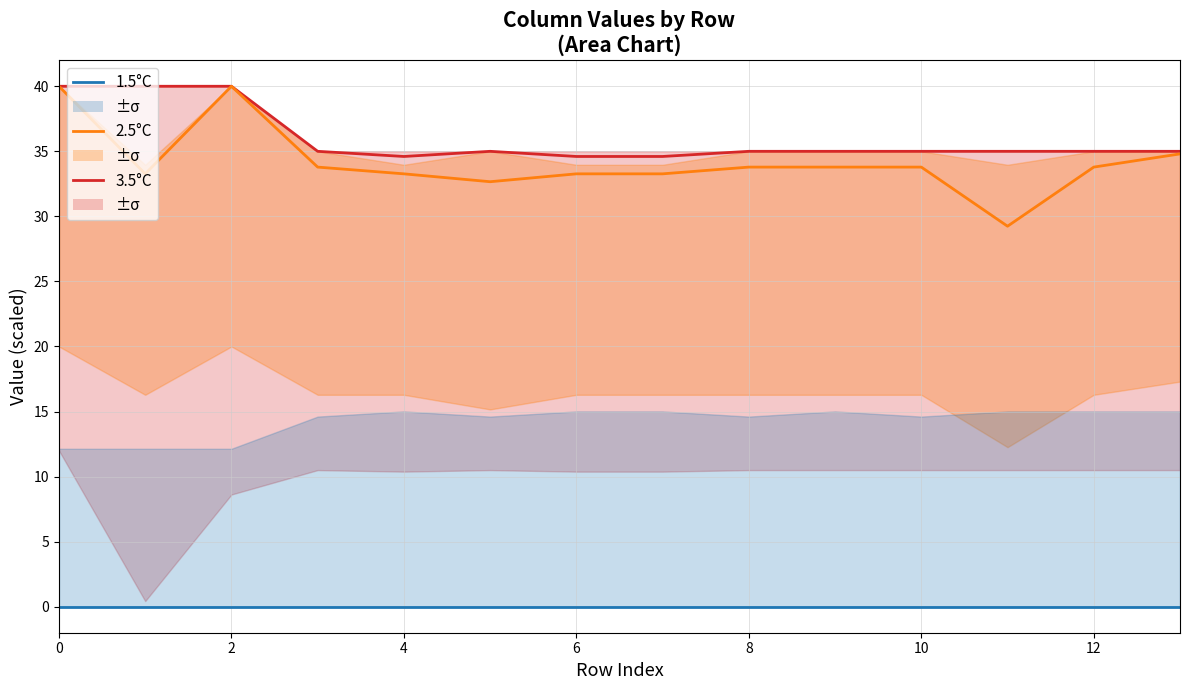

The 1.5°C series shows 0.0 at 0. True or false?

True